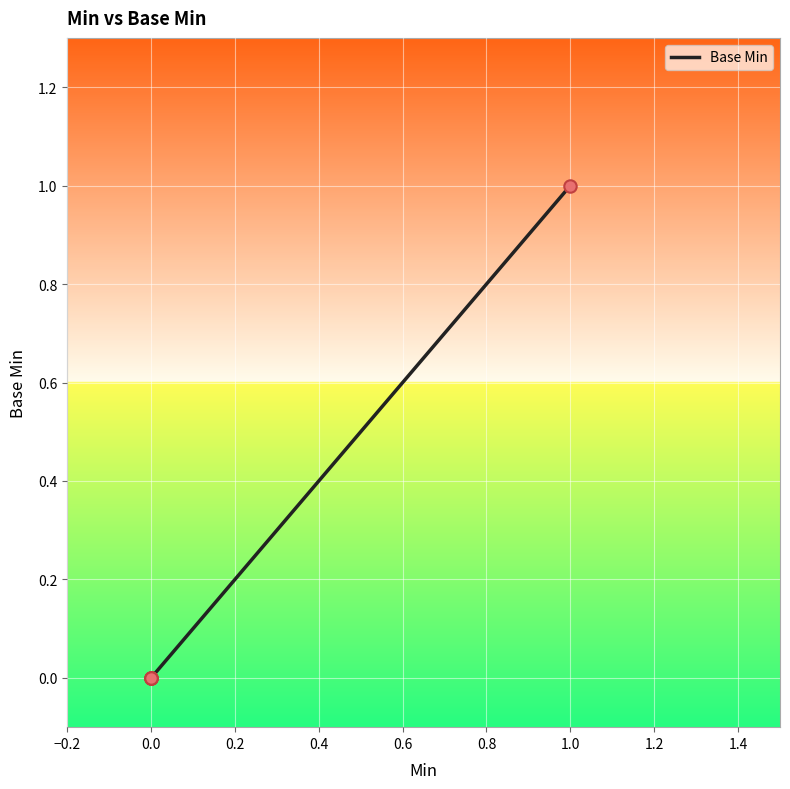

Between 0.2 and 0.0, which is larger?

0.2